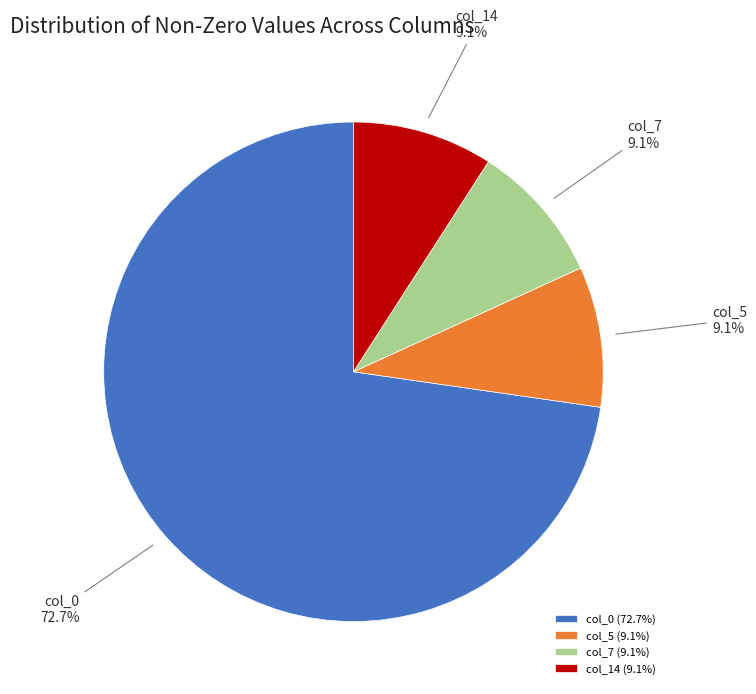

Is col_0 the majority of the pie?

Yes